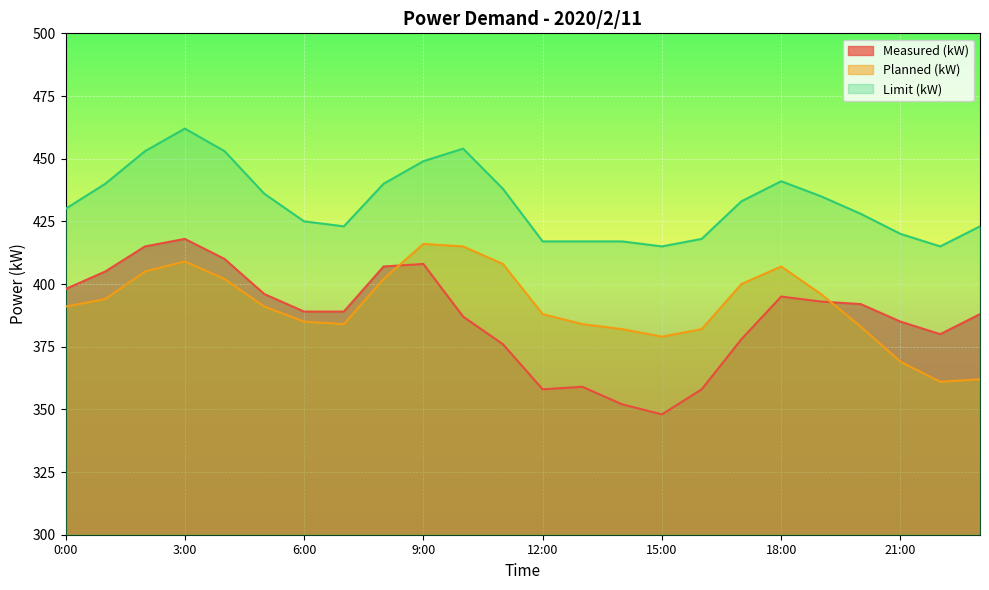

At which label does Measured (kW) reach its minimum?

15:00